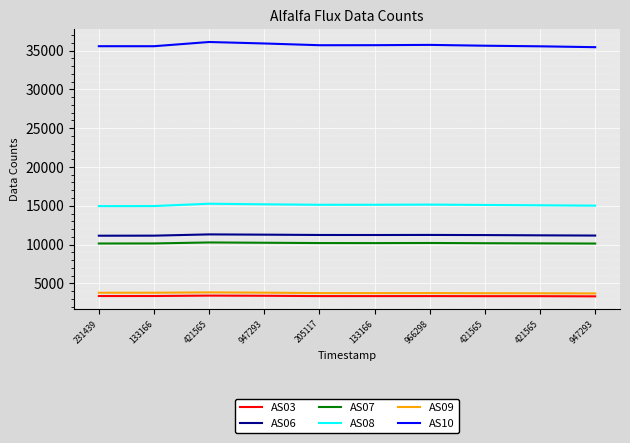

Count the number of categories in the chart.

10